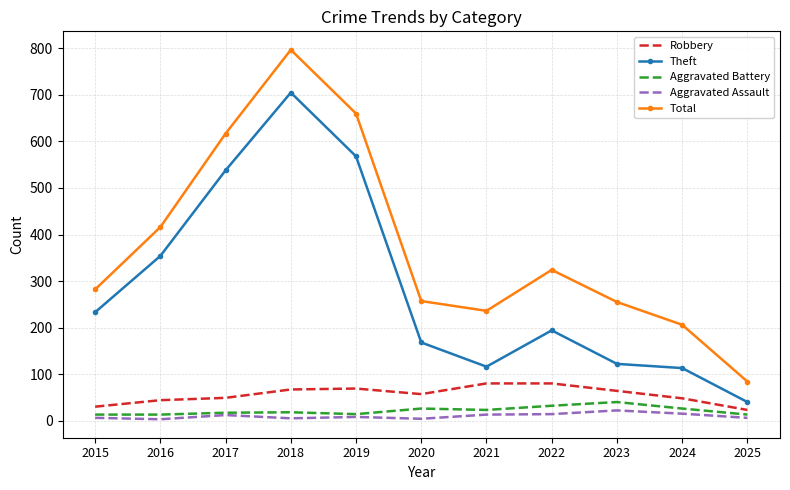

What are all the series names shown in the legend?

Robbery, Theft, Aggravated Battery, Aggravated Assault, Total